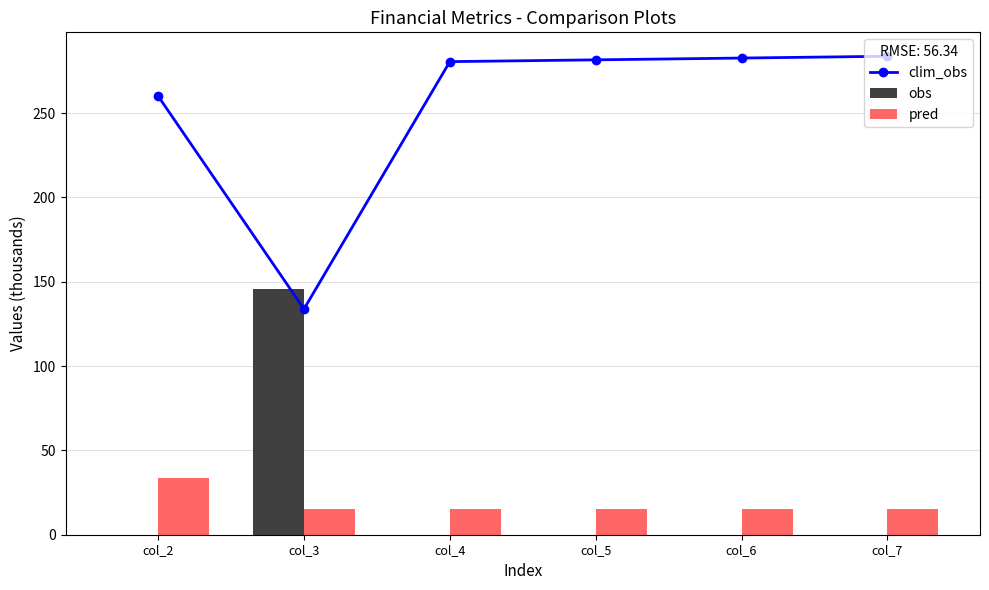

Is it true that clim_obs equals 280.5 at col_4?

True